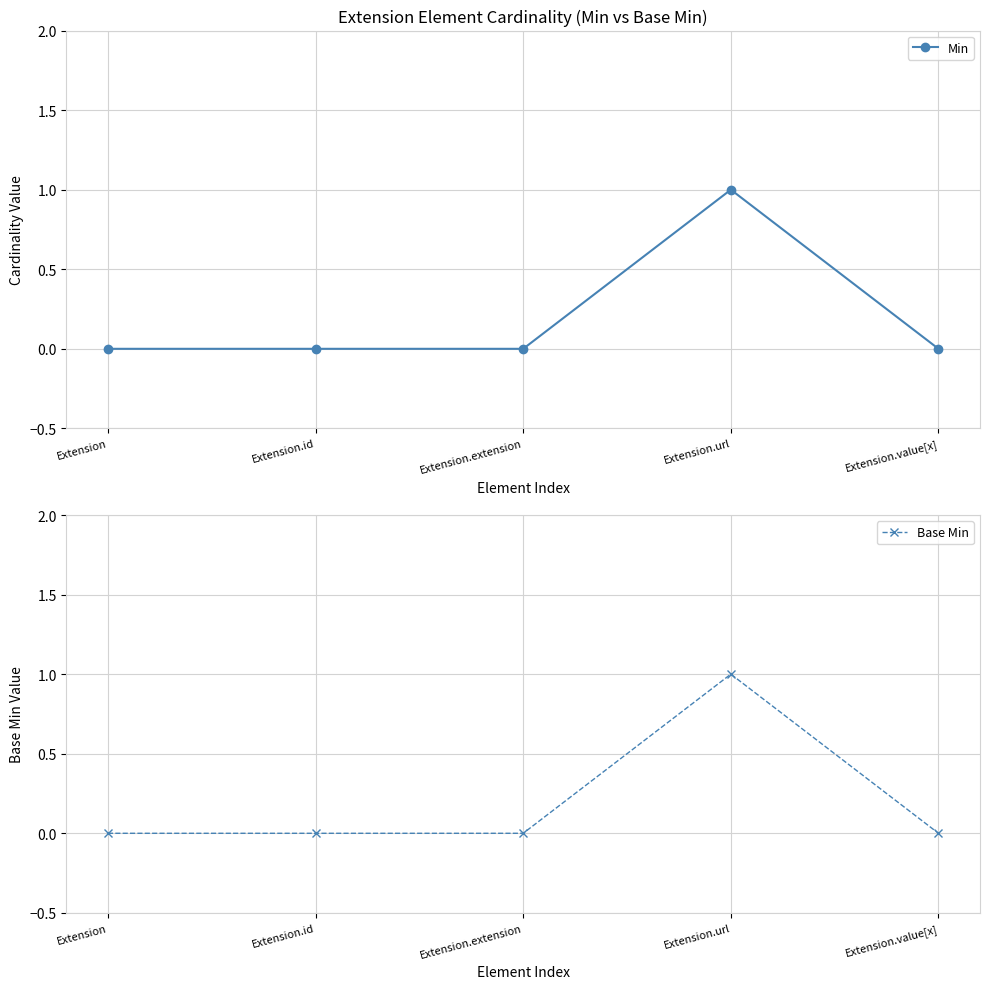

True or false: Base Min has a value of 0 at Extension.id.

True